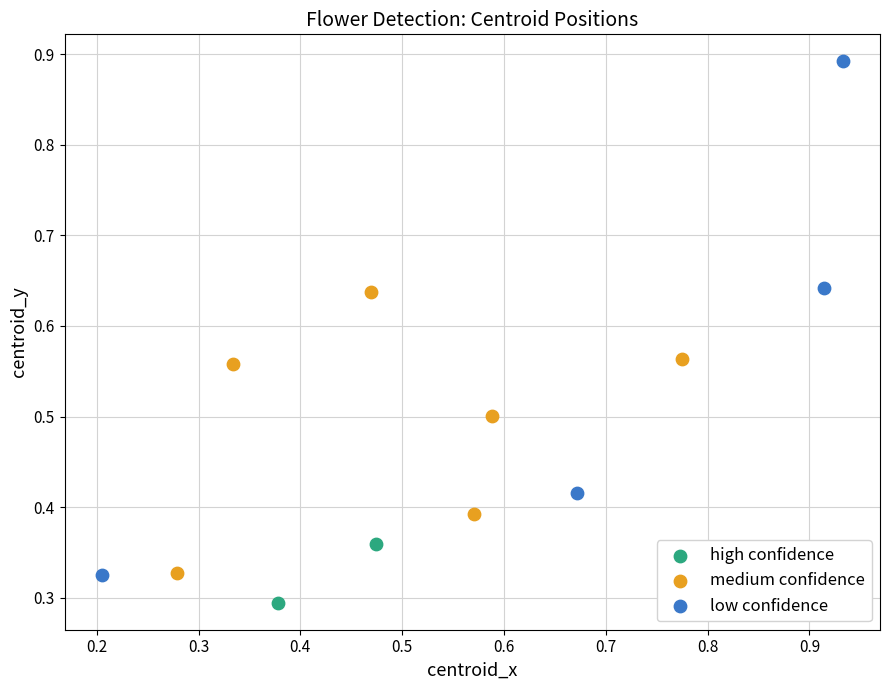

Which series contains the highest Y value?

low confidence